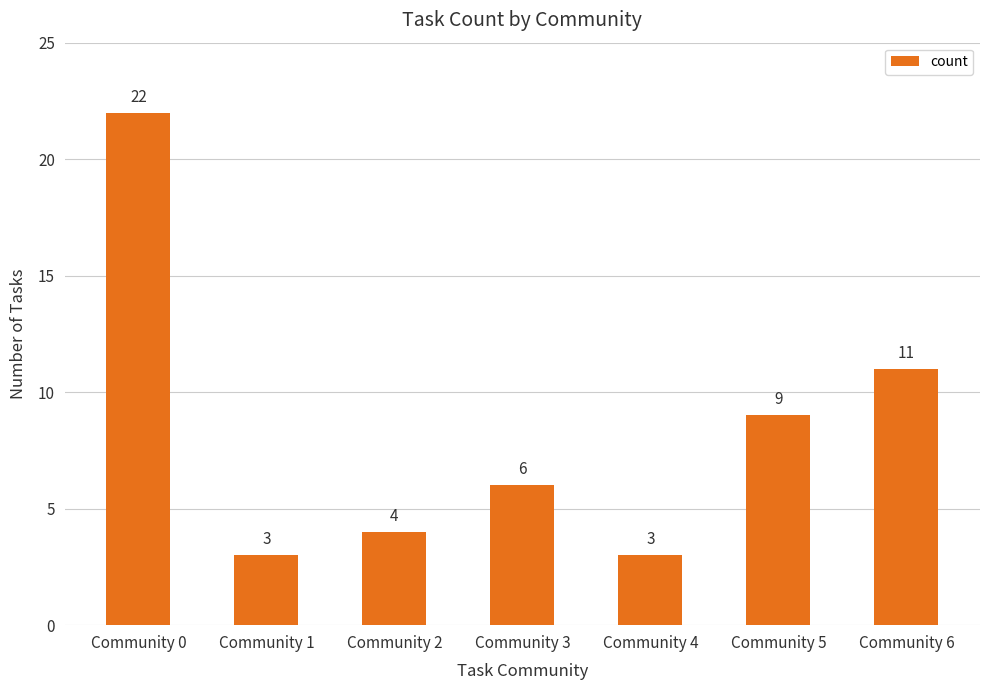

What is the sum of all values?

58